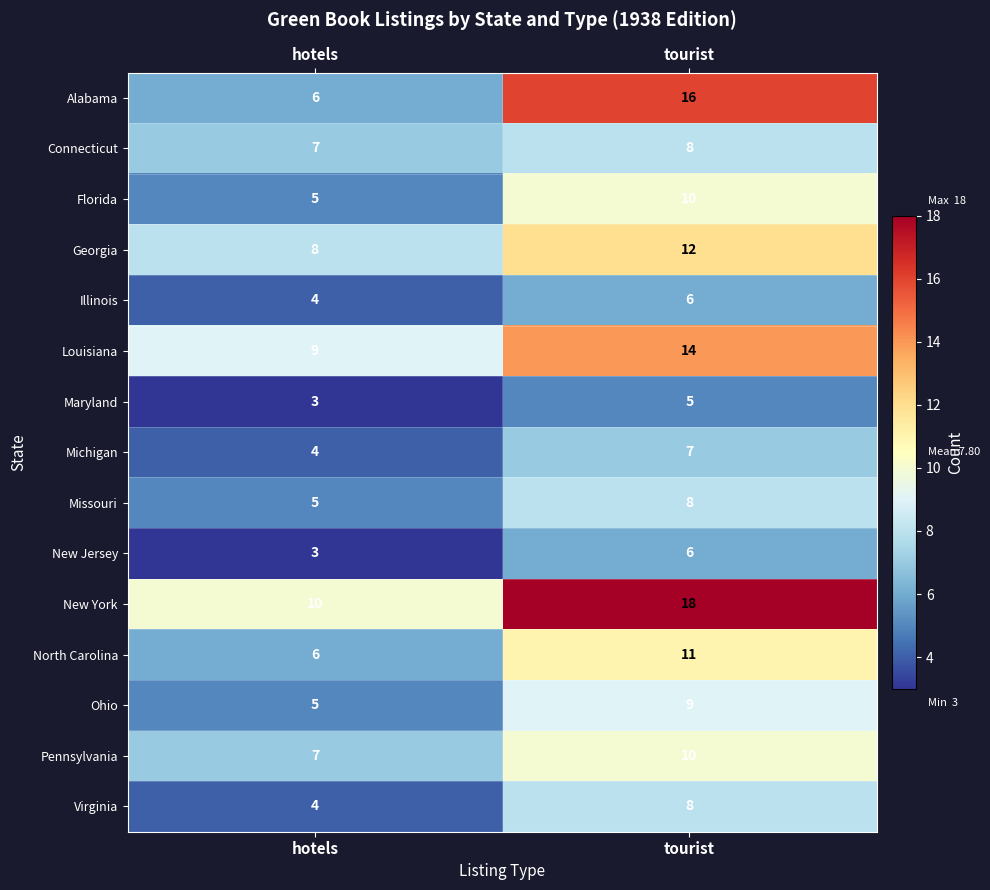

The Georgia series shows 12 at tourist. True or false?

True